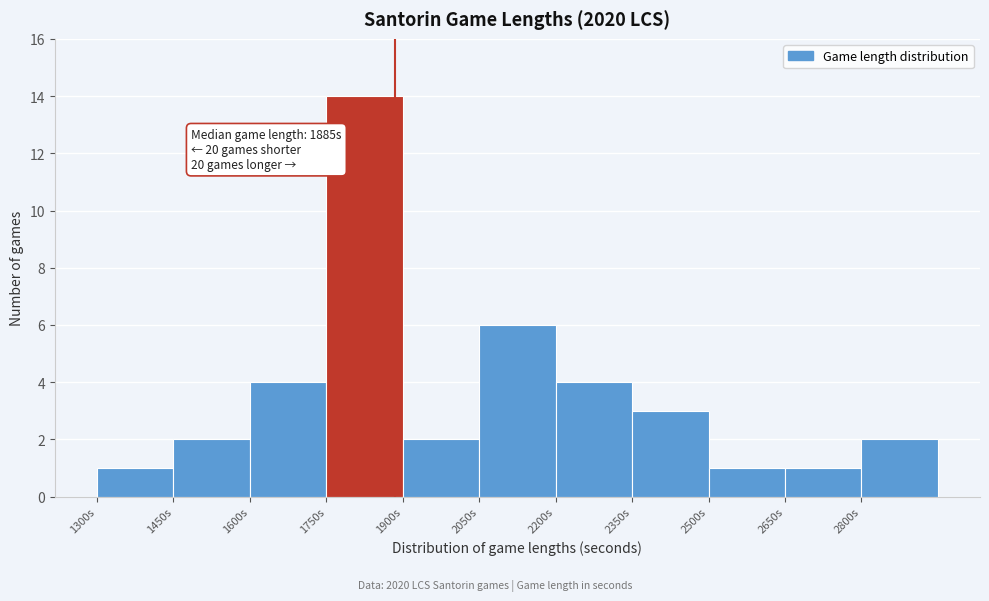

Over which range of the x-axis is the bar tallest?

1750 to 1900